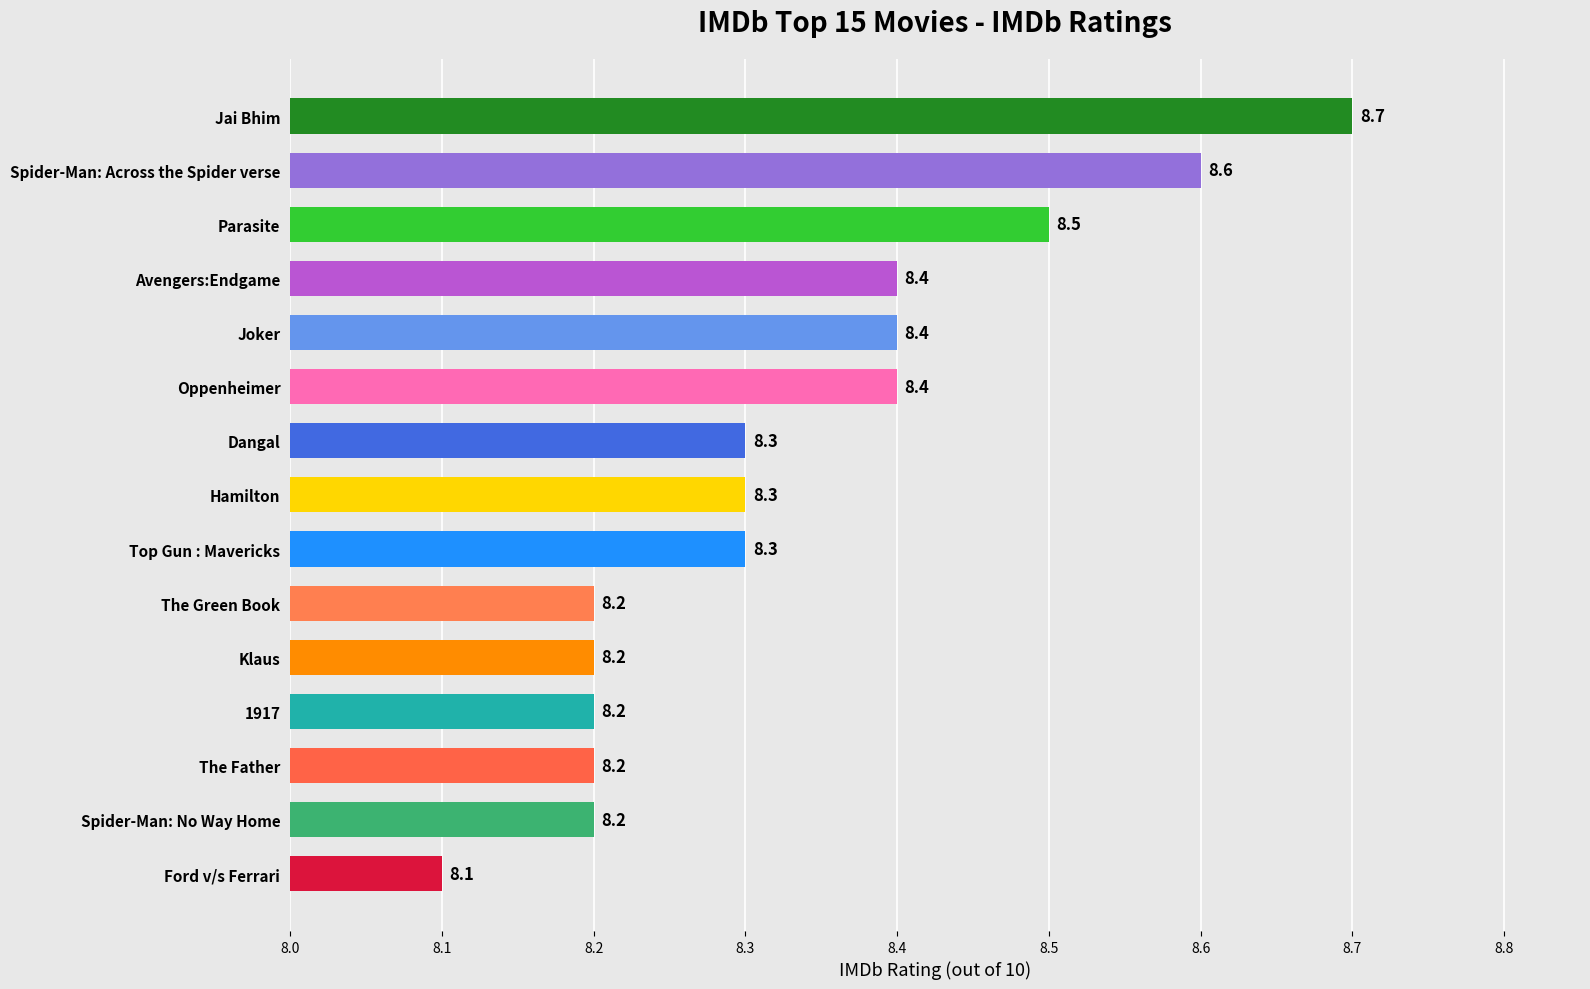

How many categories are shown in the chart?

15